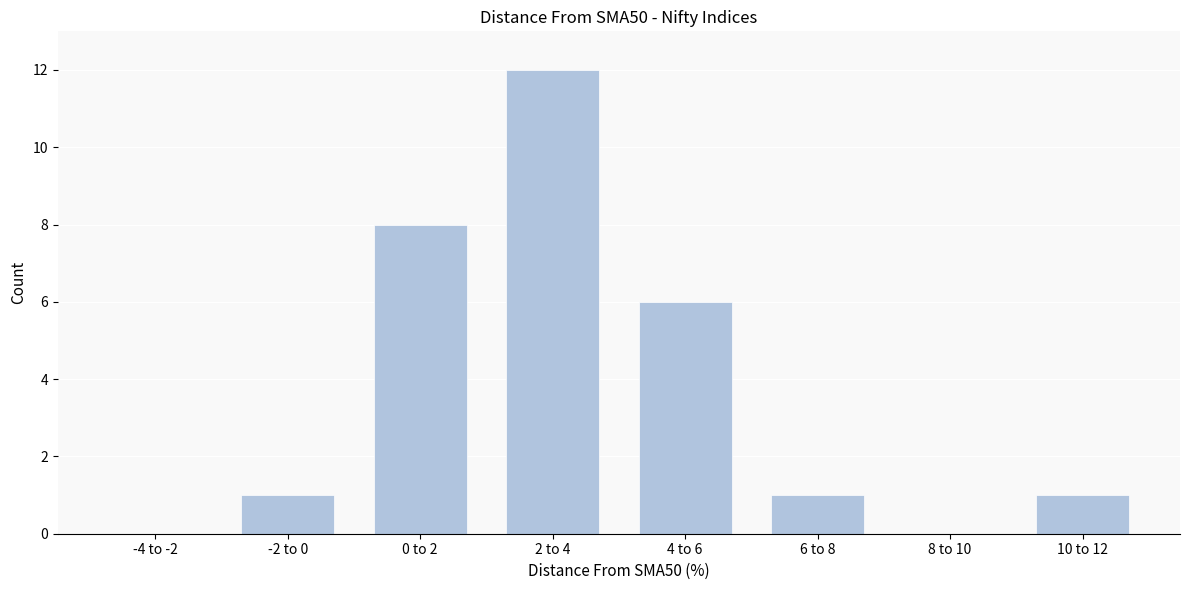

Reading left to right, what are all the values shown in this chart?

-4 to -2=0	-2 to 0=1	0 to 2=8	2 to 4=12	4 to 6=6	6 to 8=1	8 to 10=0	10 to 12=1